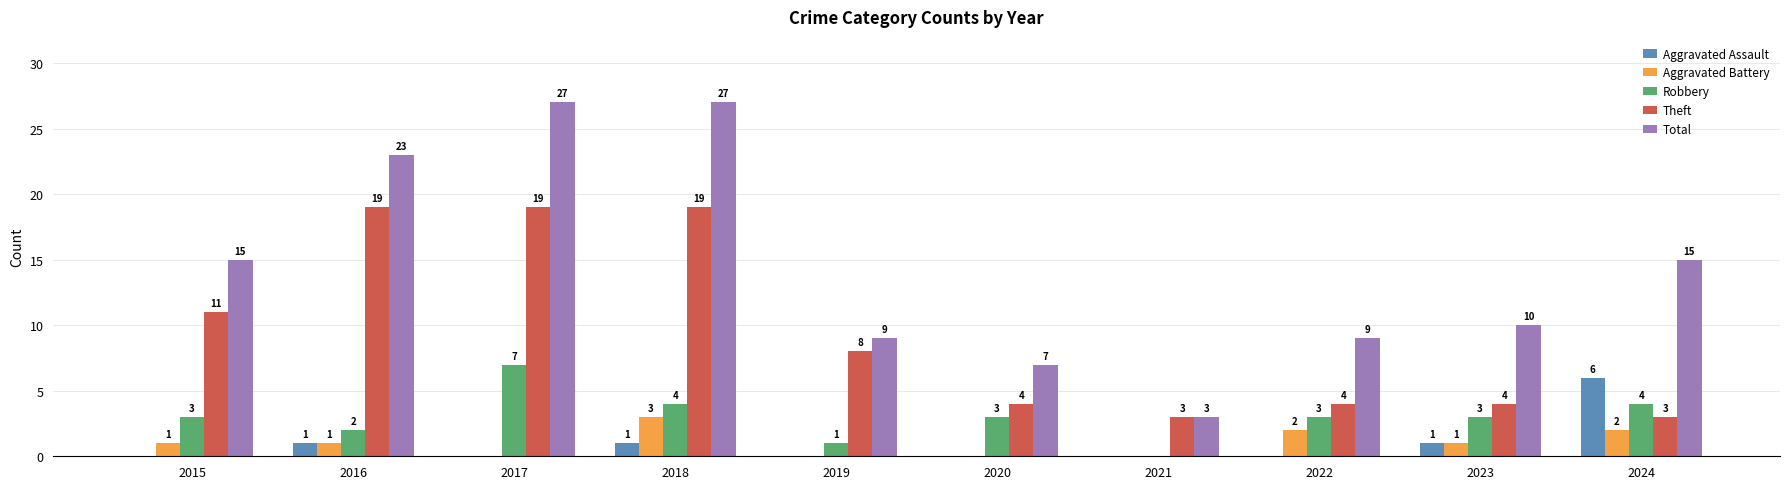

At which category is the sum across all series the highest?

2018